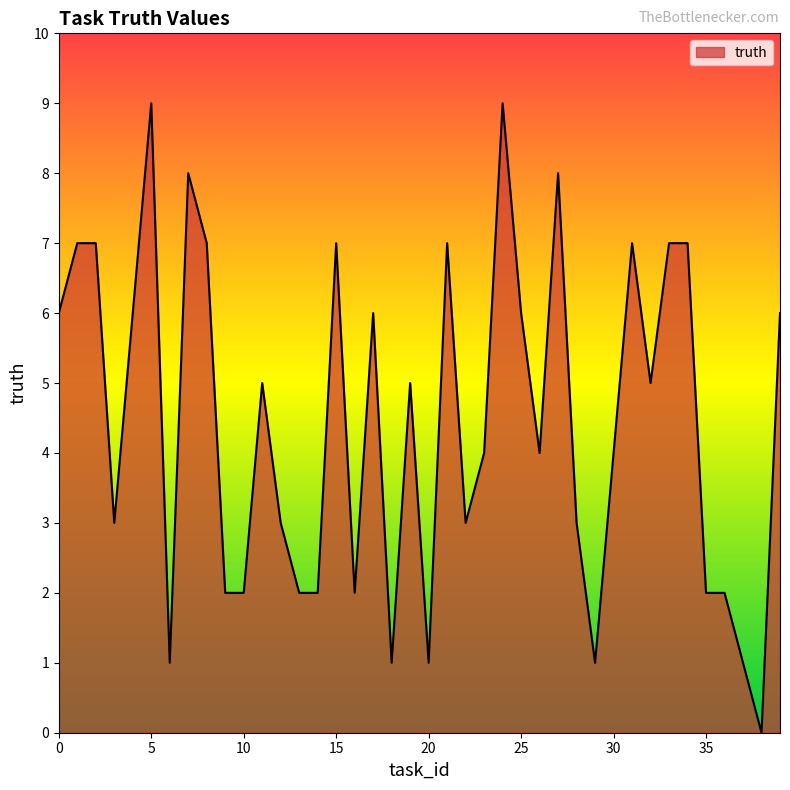

What is the maximum value shown in the chart?

9